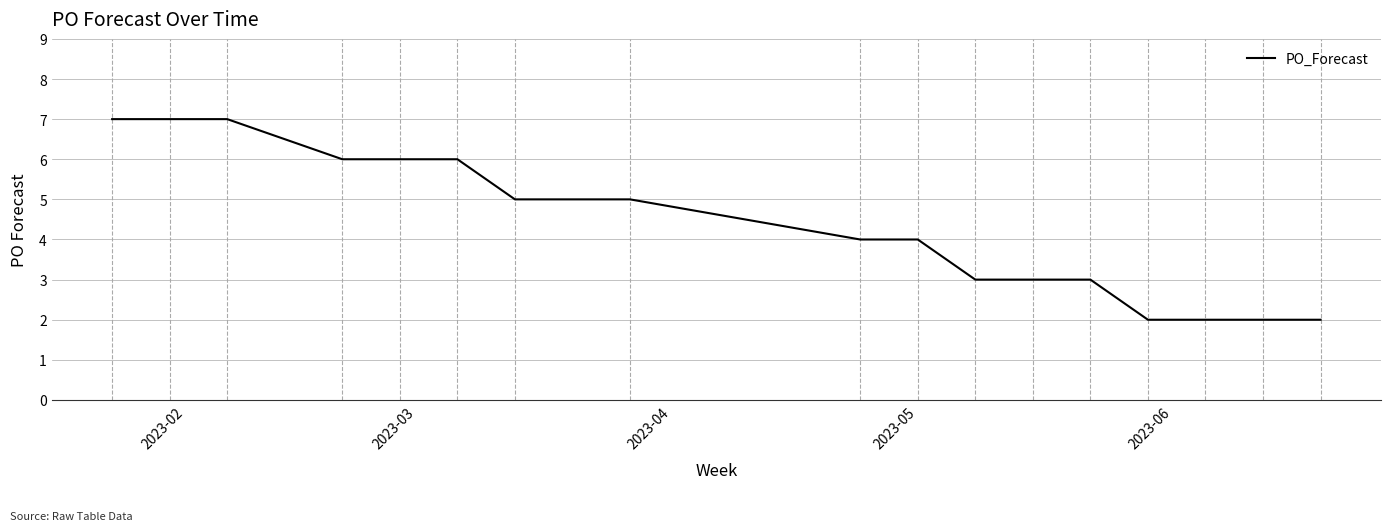

What is the greatest value displayed?

7